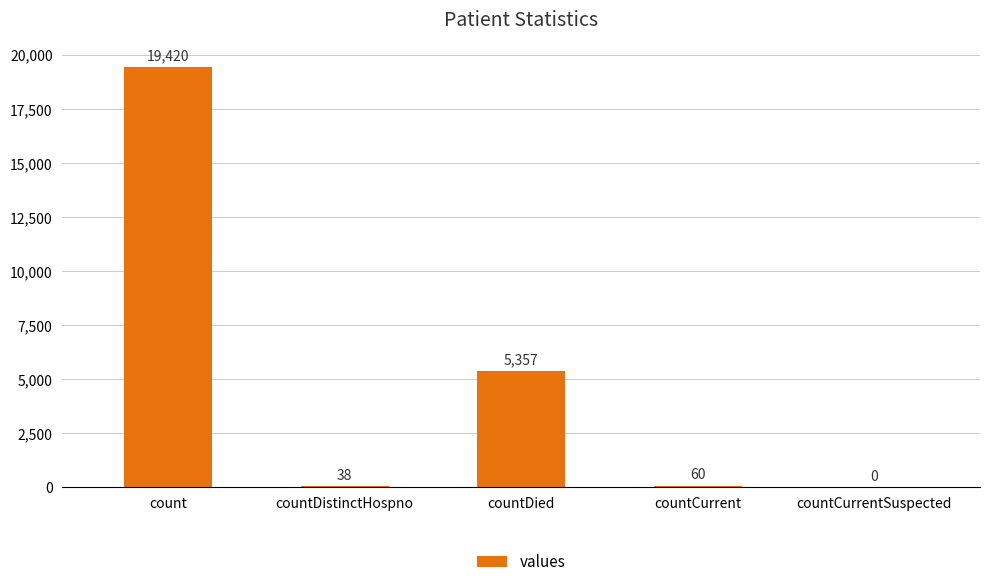

True or false: the data shows 38 at countDistinctHospno.

True